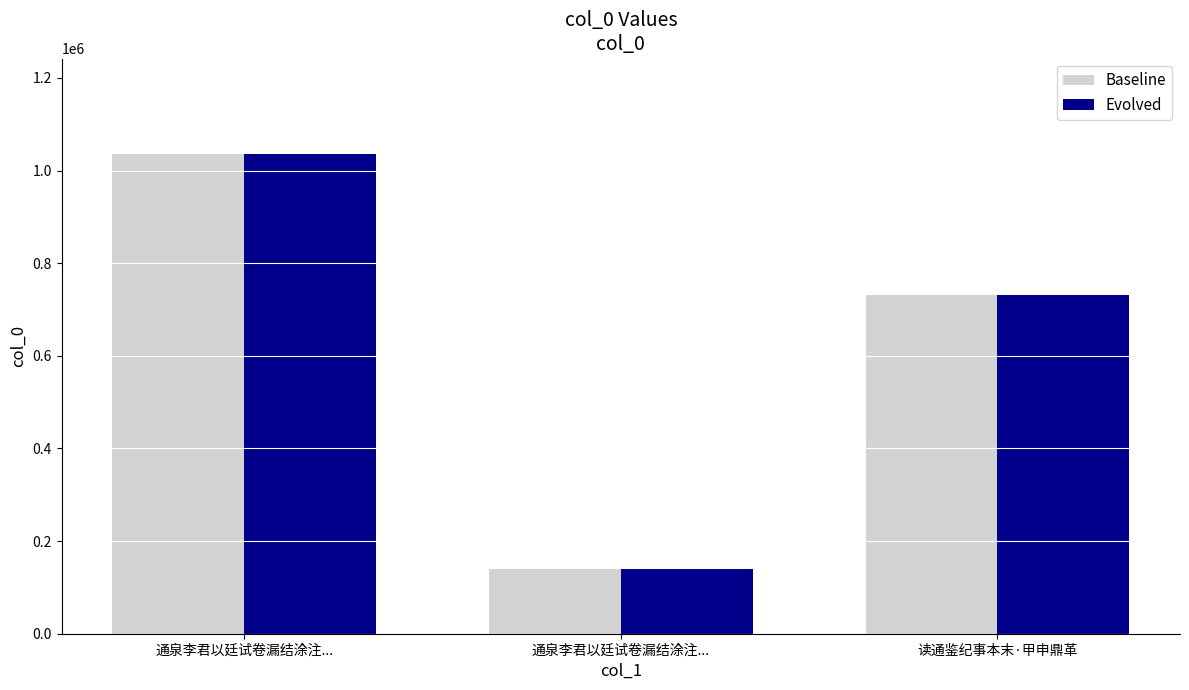

At which label does Evolved reach its minimum?

通泉李君以廷试卷漏结涂注...